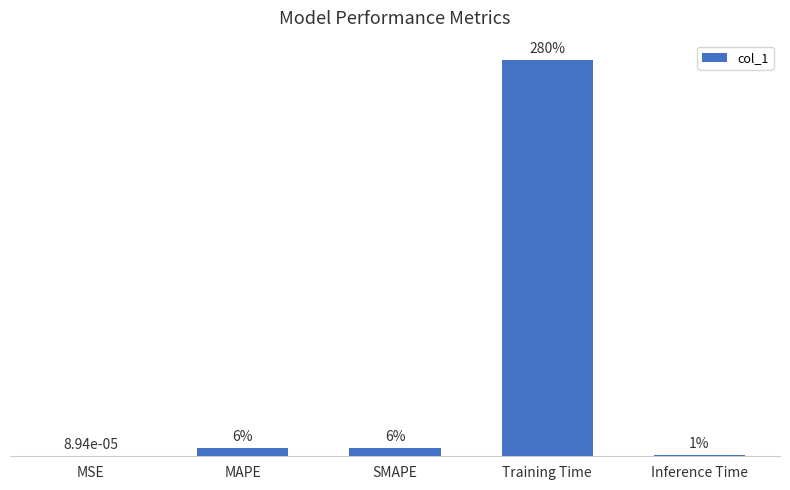

What value does the data have at MAPE?

0.1